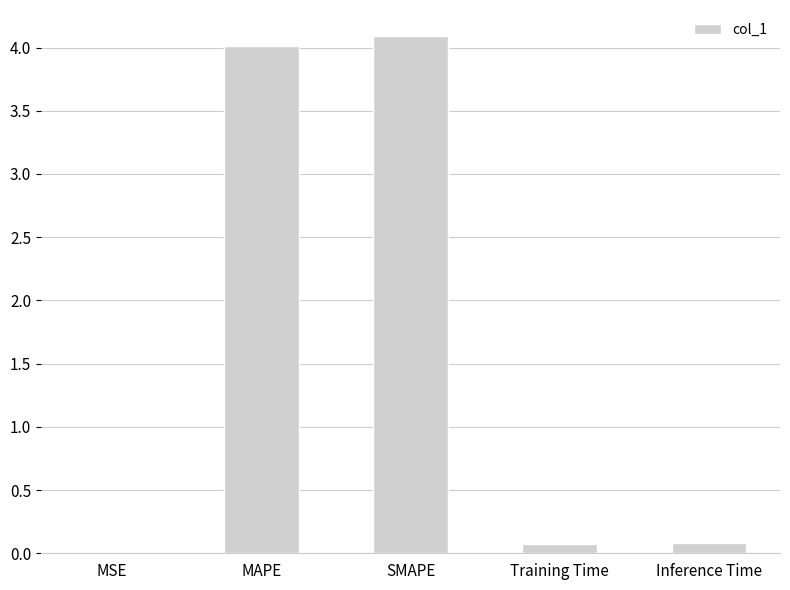

True or false: the data shows 7.3 at SMAPE.

False